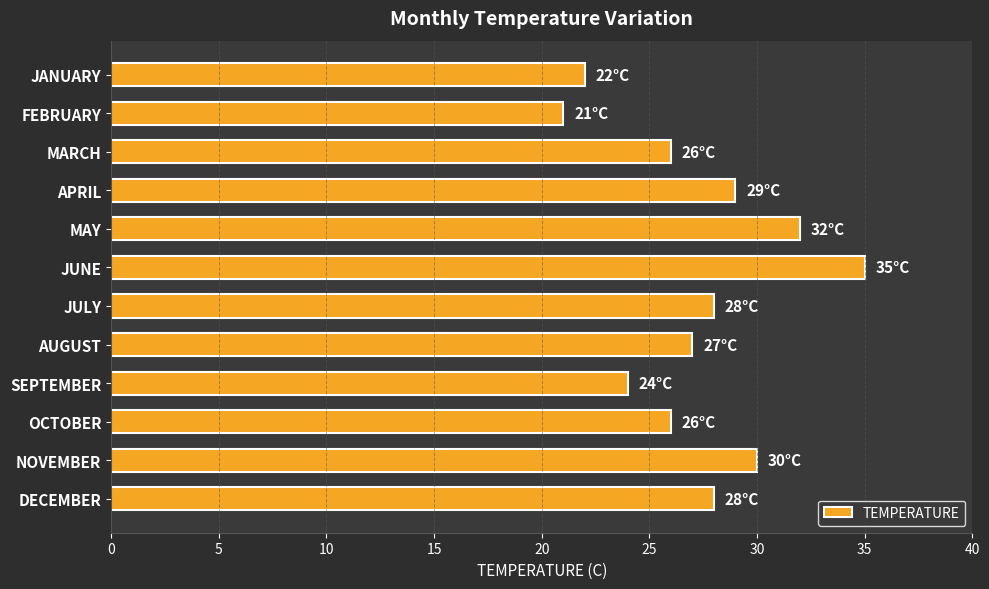

The chart shows a value of 10 at JANUARY. True or false?

False